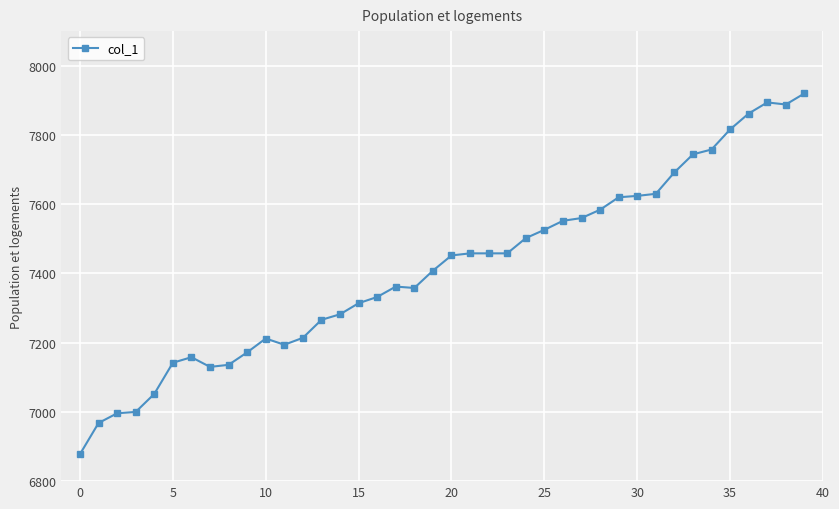

What is the maximum value shown in the chart?

7920